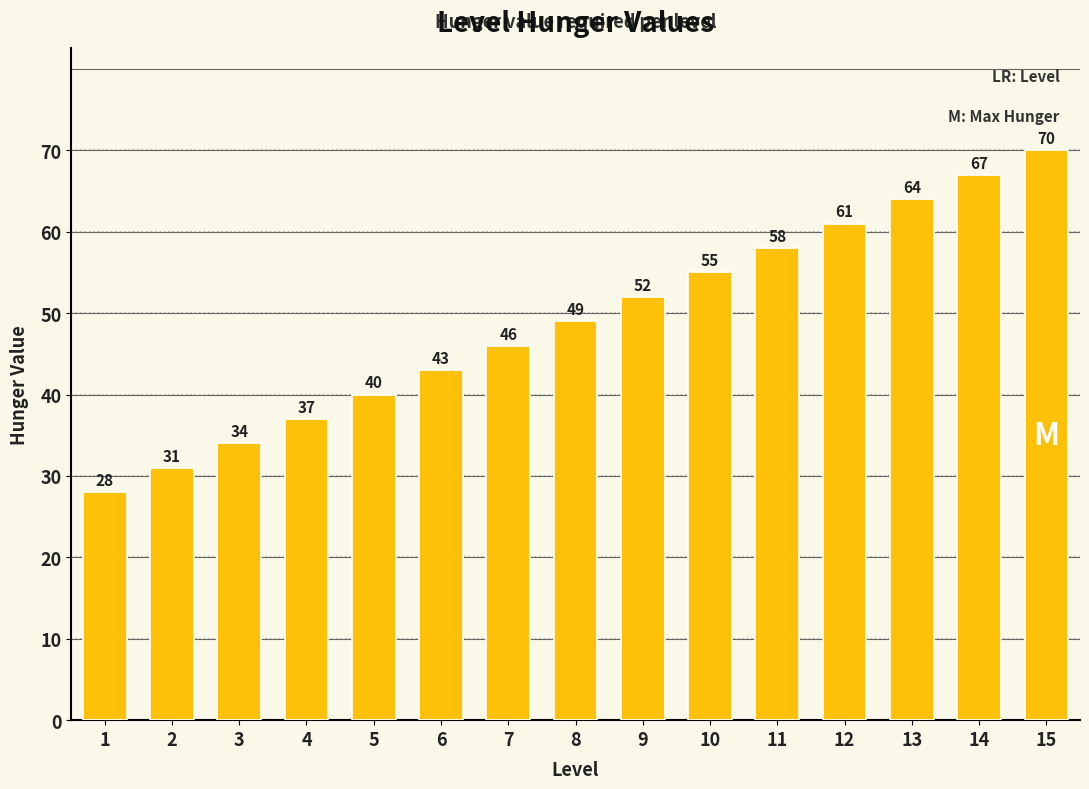

Reading left to right, transcribe all the data shown in this chart.

1=28	2=31	3=34	4=37	5=40	6=43	7=46	8=49	9=52	10=55	11=58	12=61	13=64	14=67	15=70